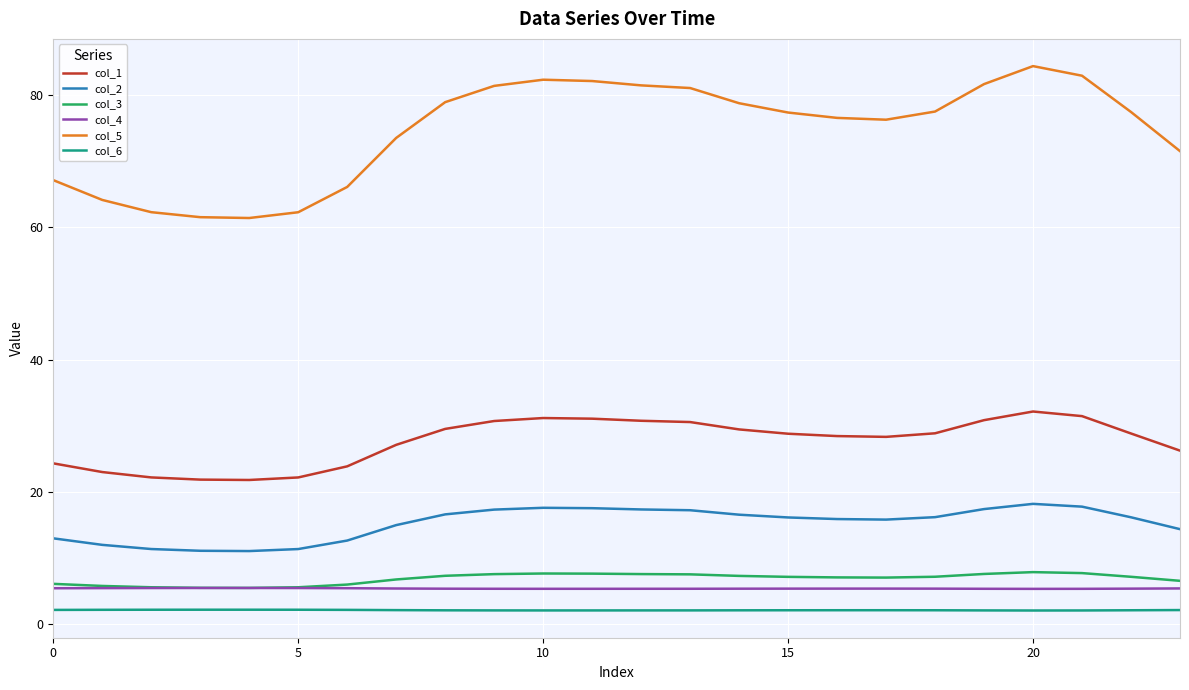

Count the number of data series in this chart.

6